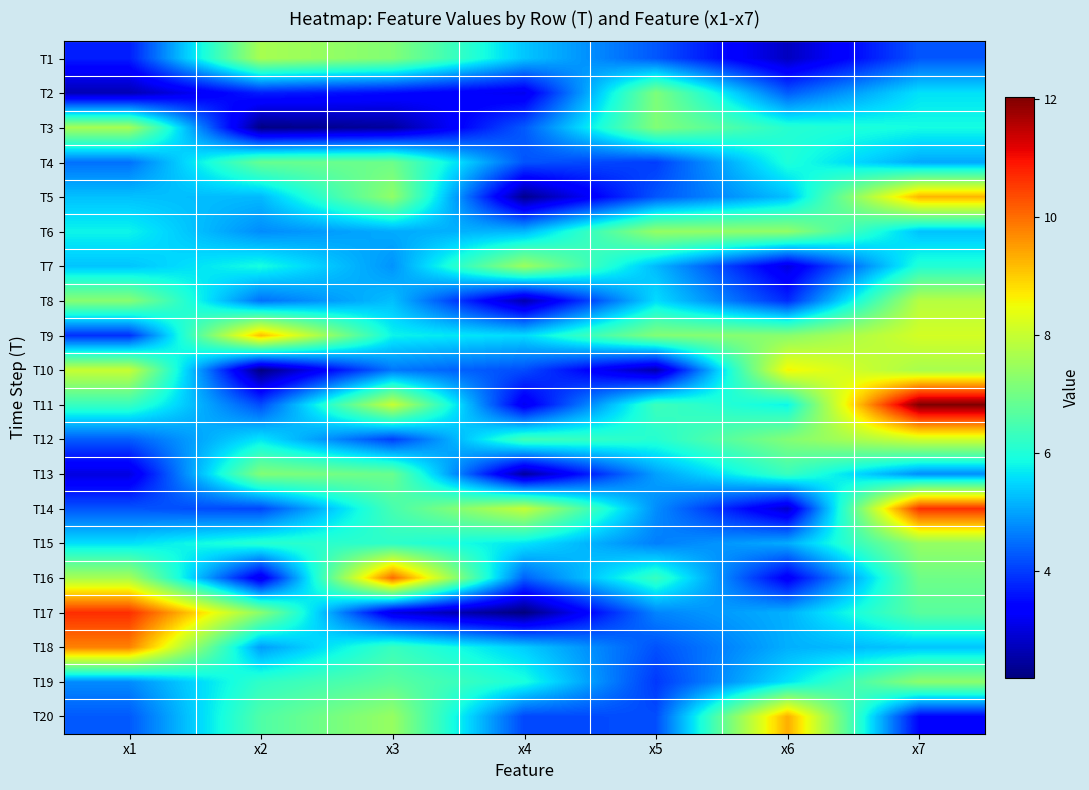

What is the difference between the highest and lowest values at x3?

7.6